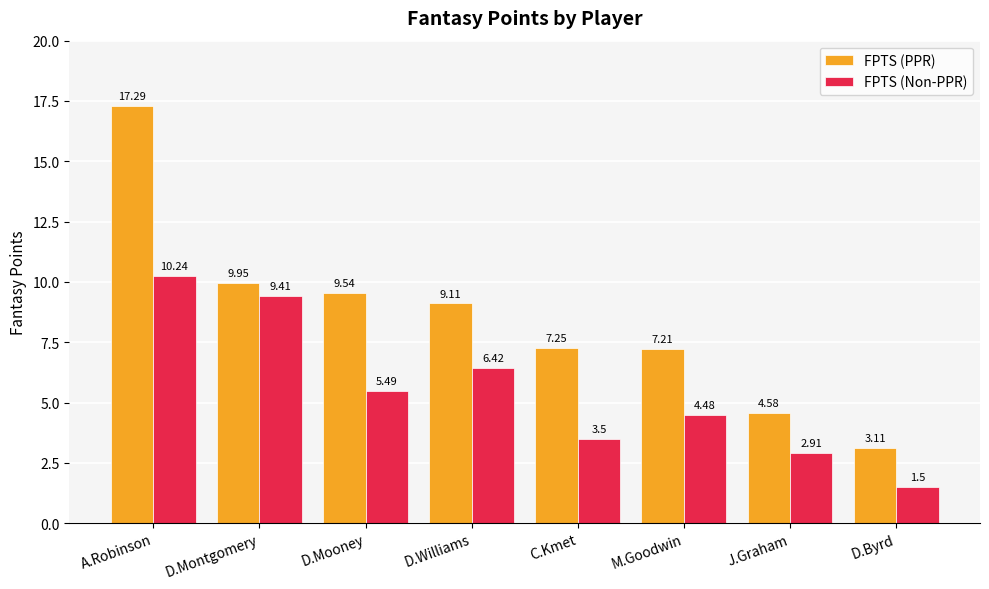

Between M.Goodwin and D.Byrd, which series saw the biggest shift?

FPTS (PPR)